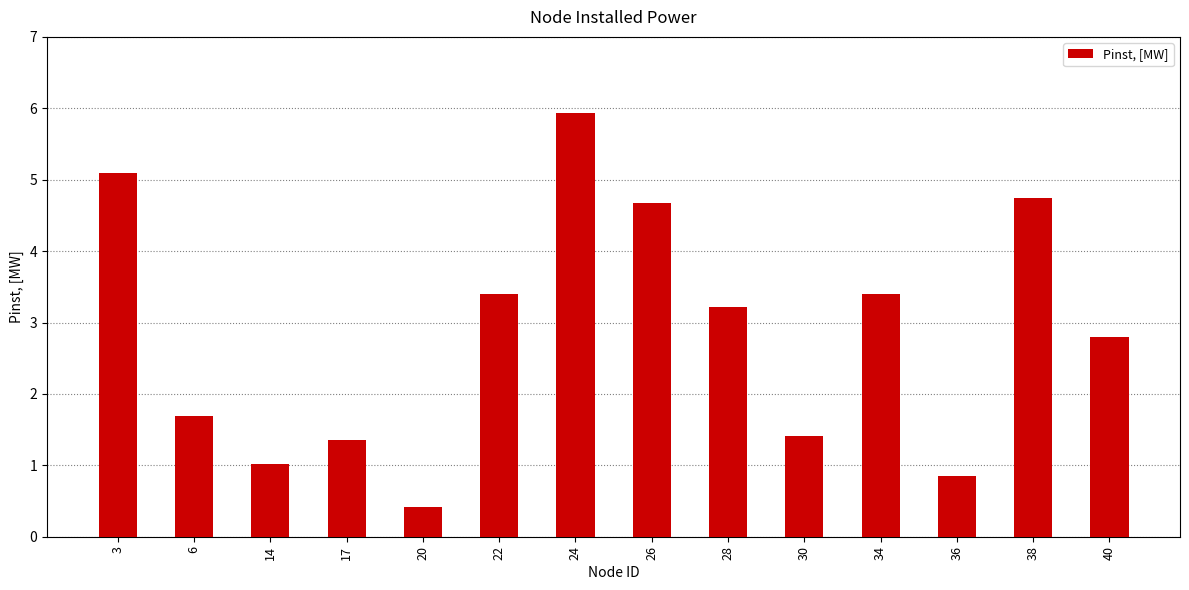

What is the change in value from 17 to 30?

+0.1